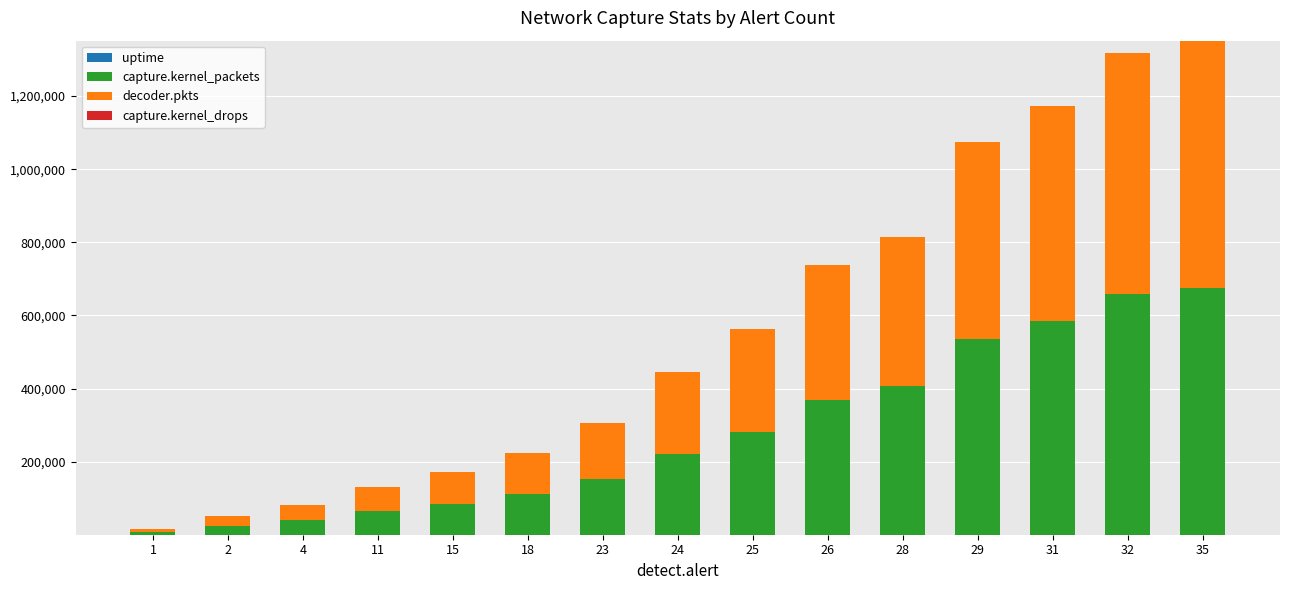

What is the highest value of the uptime series?

261